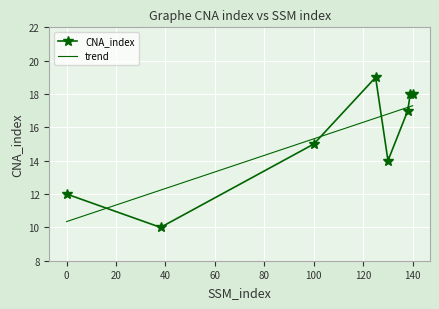

Which label corresponds to the largest value in the chart?

125